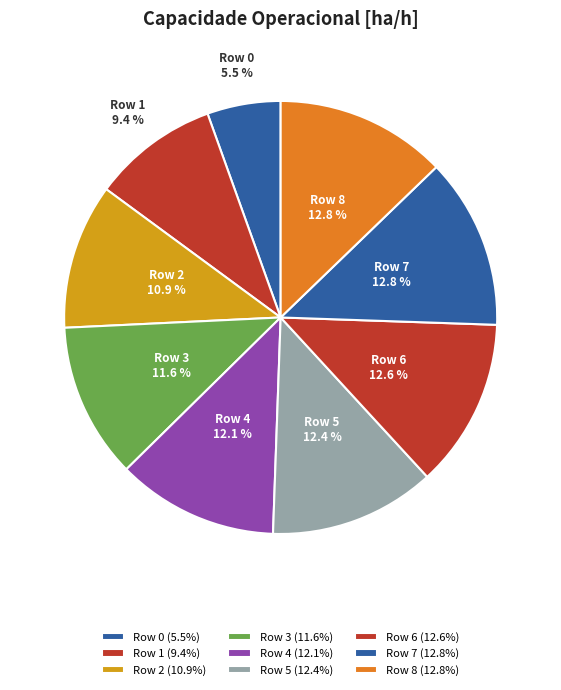

What is the total percentage of Row 2 and Row 3?

22.5%